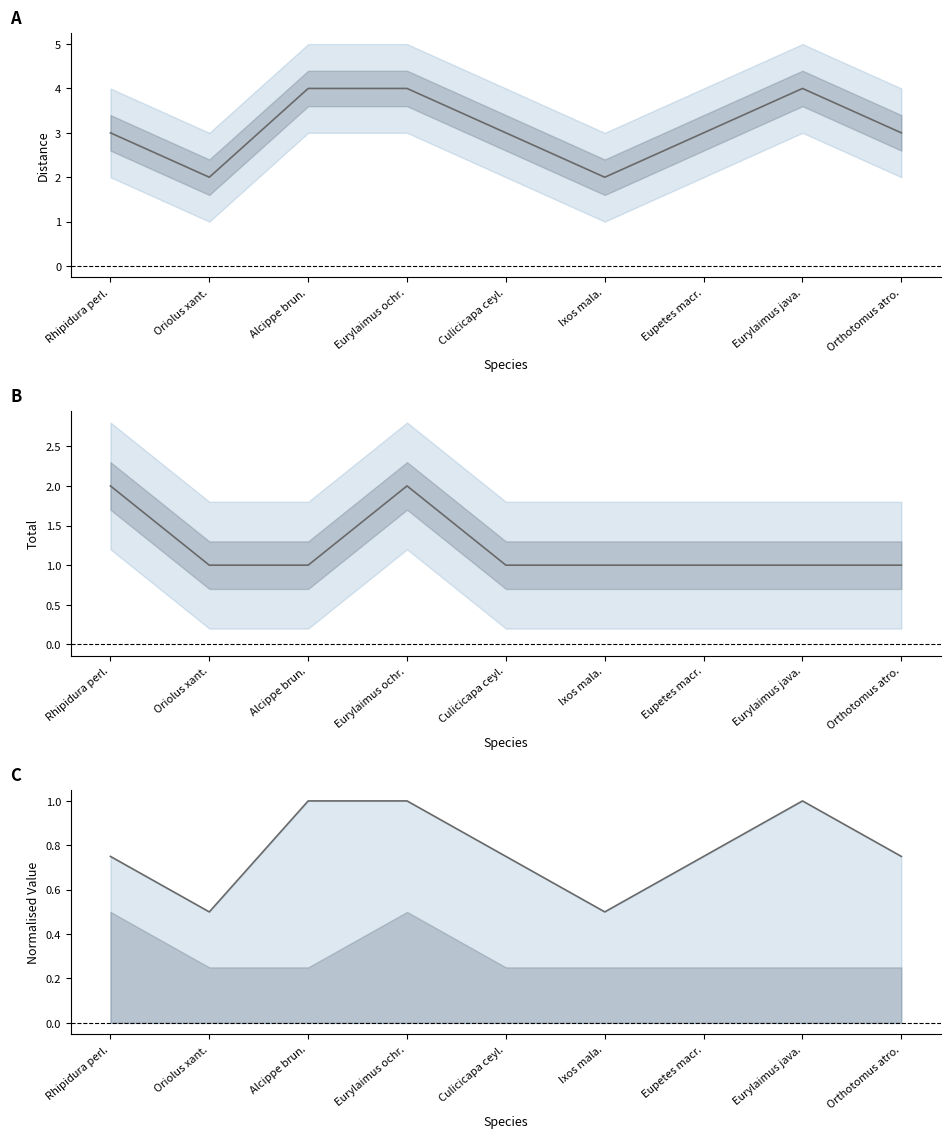

What position from the right is Culicicapa ceyl.?

5